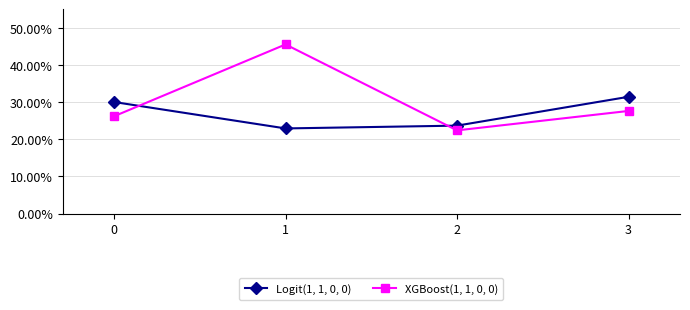

At which label does Logit(1, 1, 0, 0) reach its peak?

3